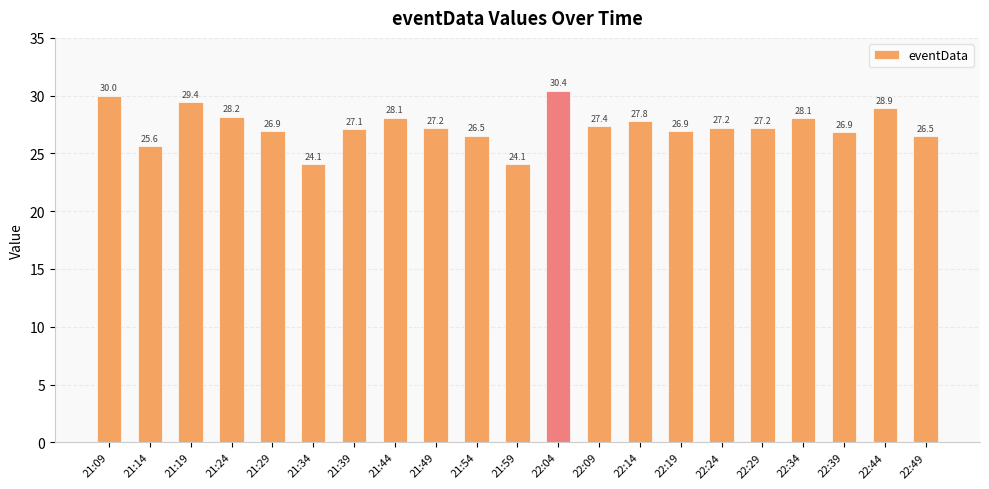

What is the sum of all values?

574.3